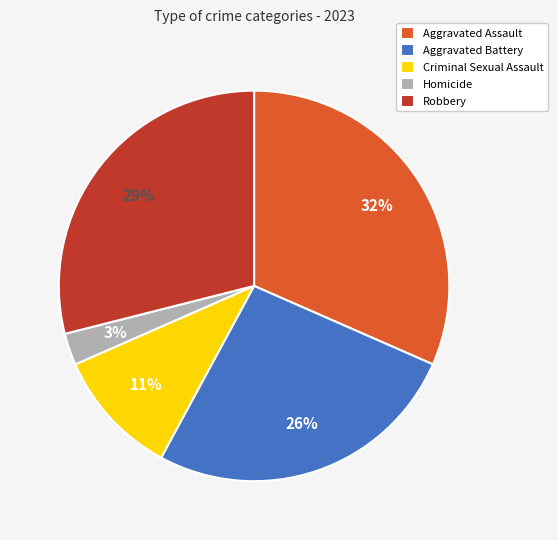

Is it true that Aggravated Assault is 32% of the pie?

True